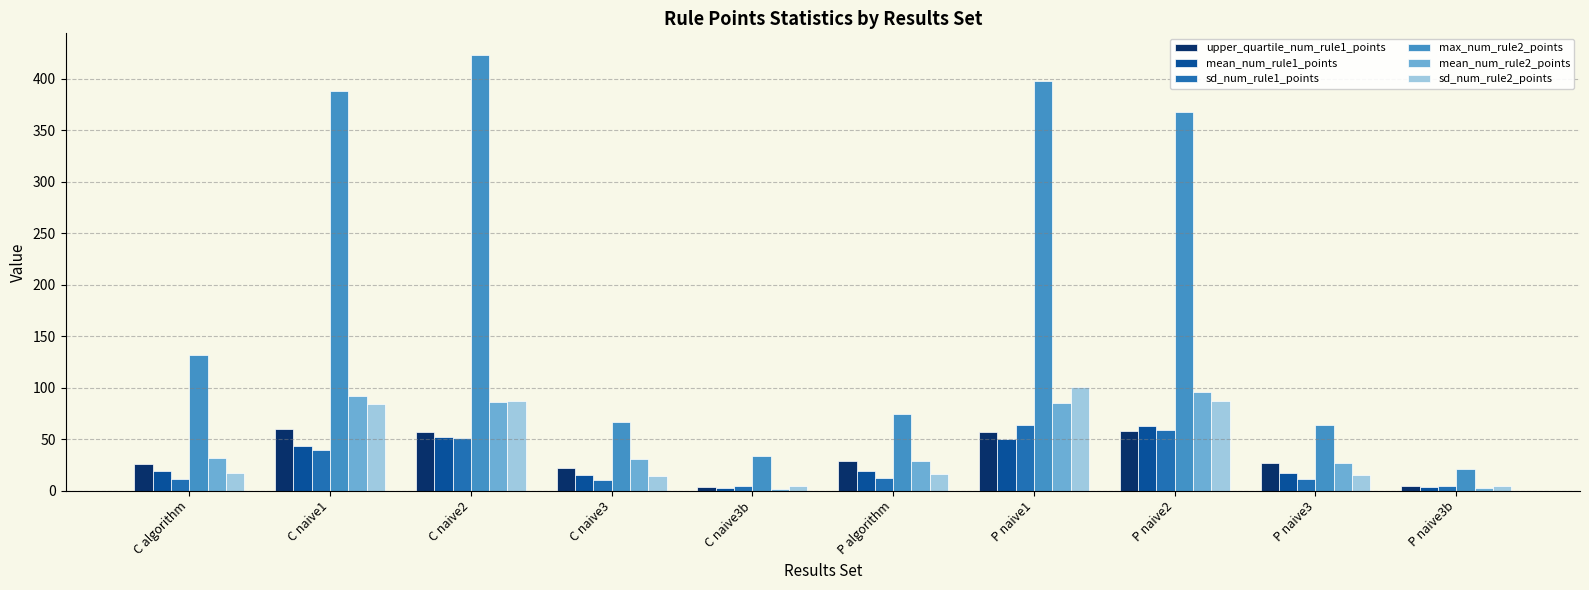

What is the sum of all sd_num_rule2_points values?

429.6